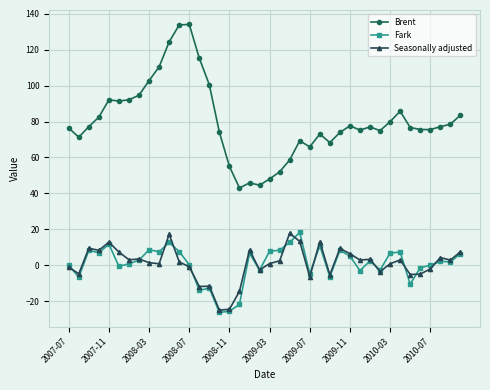

Which series has the largest range (max minus min)?

Brent